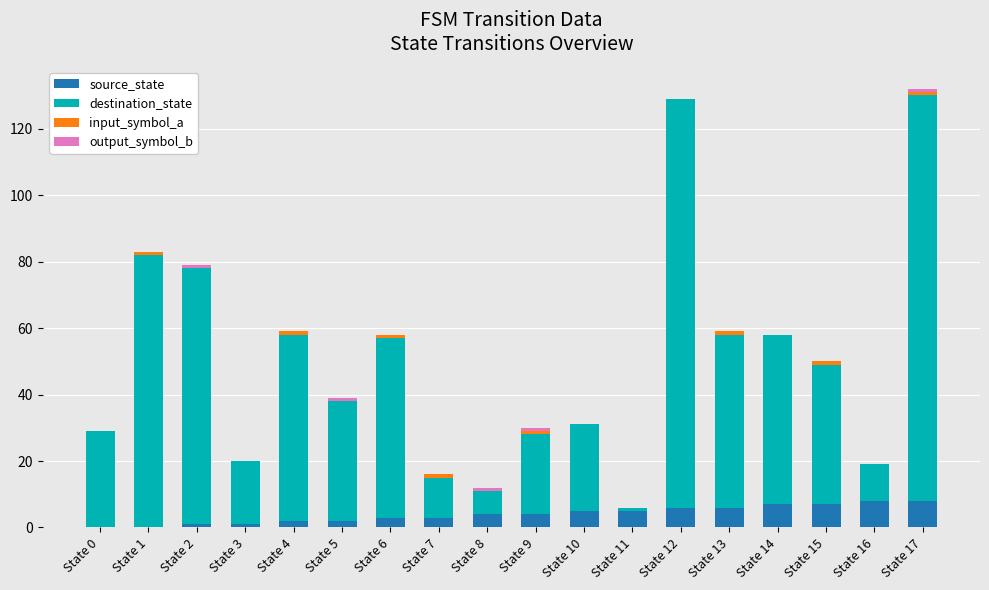

Between State 15 and State 6, which is larger?

State 15